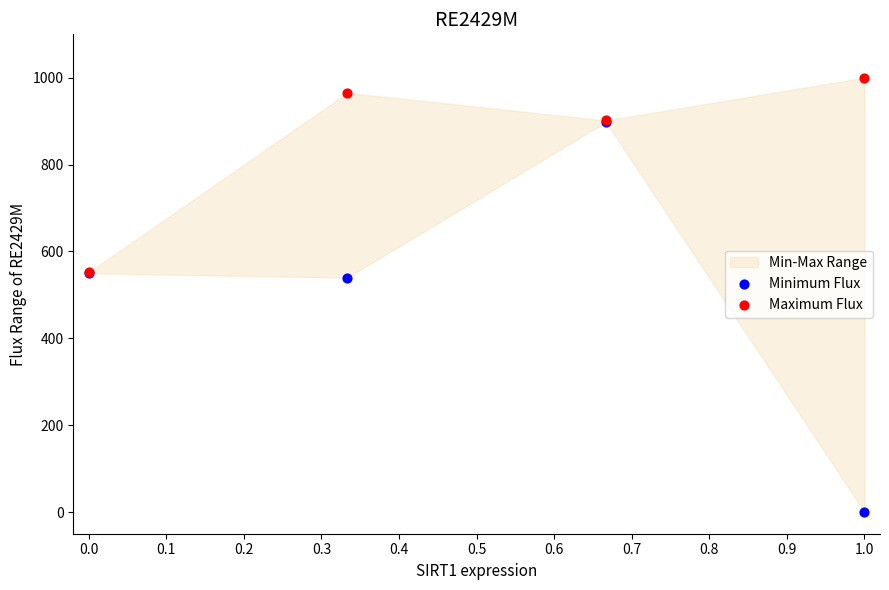

Which series has the widest spread of Y values?

Minimum Flux